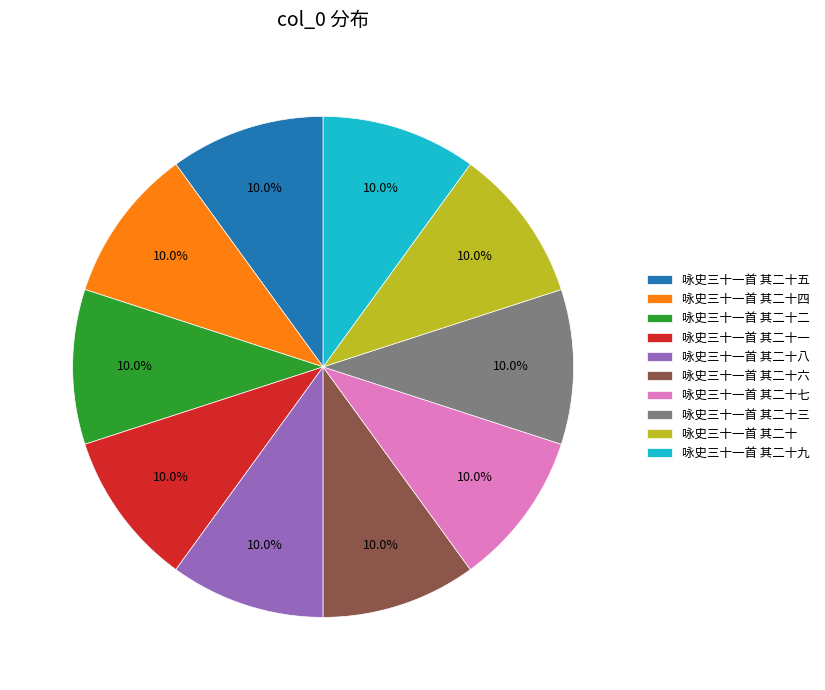

To the nearest percent, what percentage of the pie is 咏史三十一首 其二十三?

10%